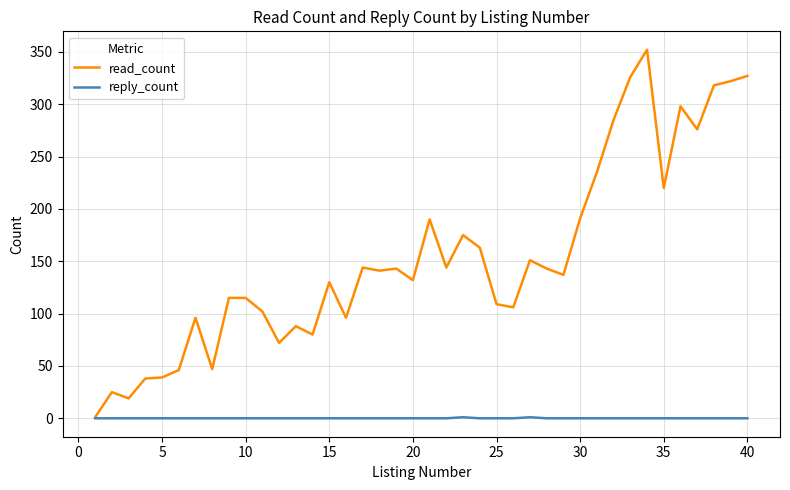

How many values in the reply_count series exceed 0?

2